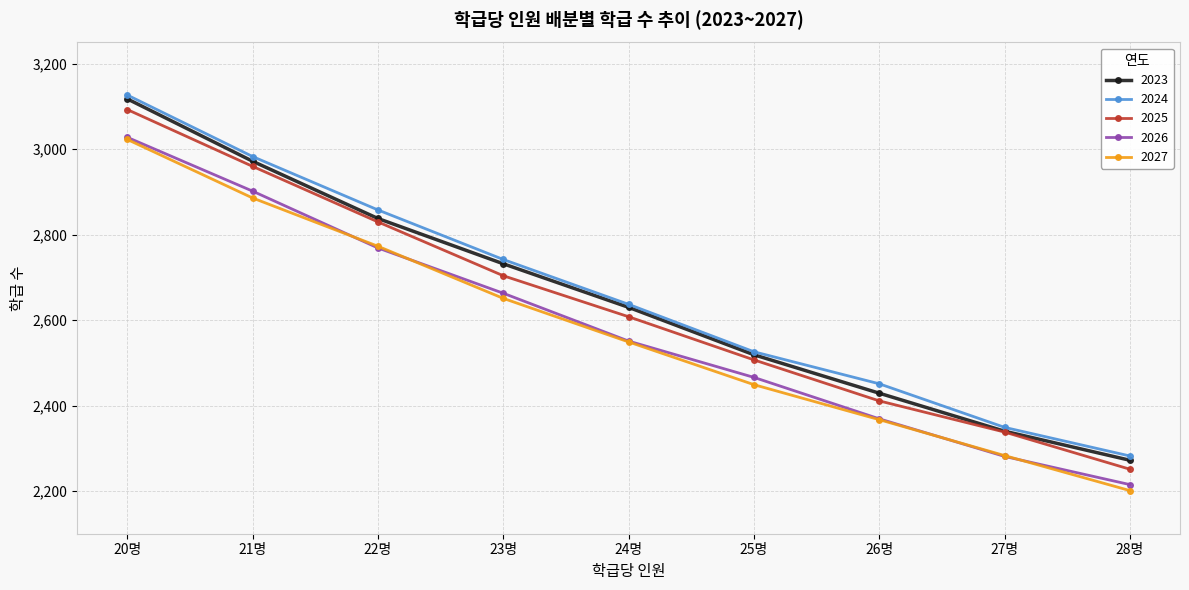

List the labels in order of 2023 value, largest first.

20명, 21명, 22명, 23명, 24명, 25명, 26명, 27명, 28명